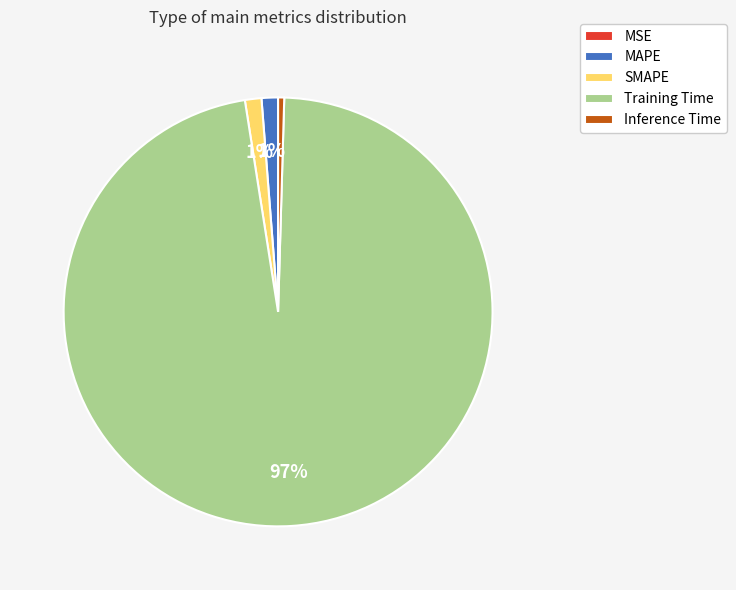

What is the largest slice in the pie chart?

Training Time